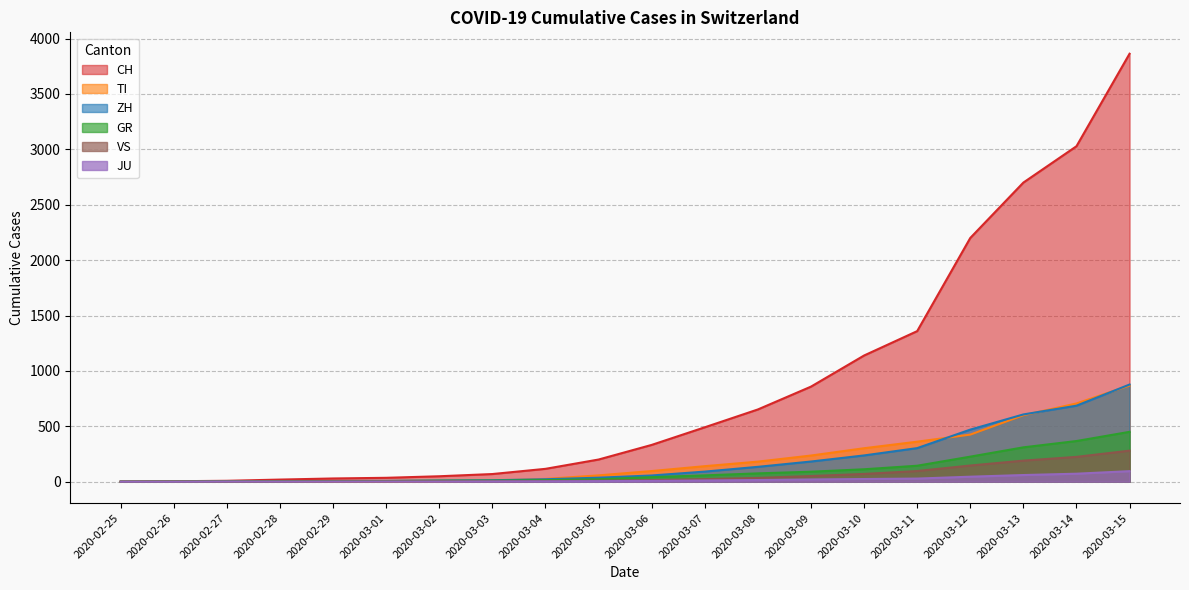

Where does the ZH series first go above 56?

2020-03-07